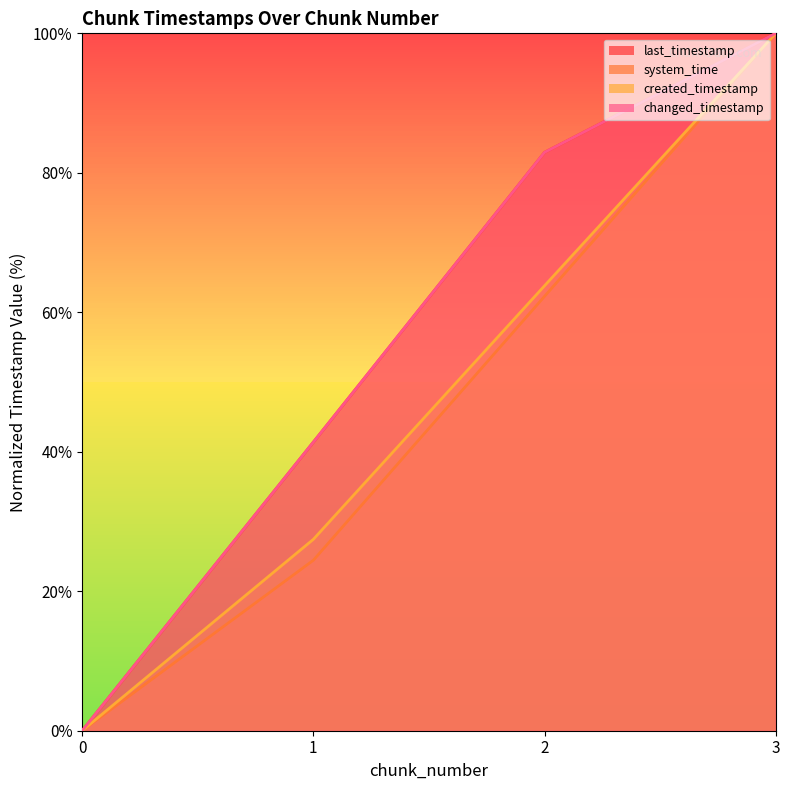

What is the sum of all system_time values?

186.7